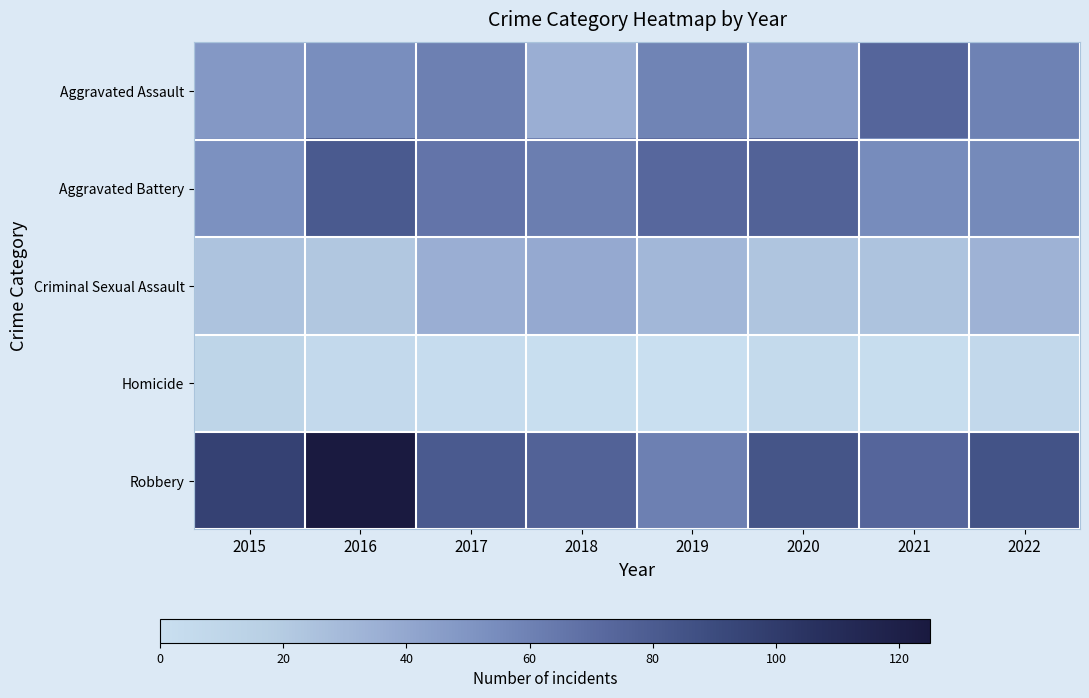

Rank the series by their maximum value, from lowest to highest.

Homicide, Criminal Sexual Assault, Aggravated Assault, Aggravated Battery, Robbery